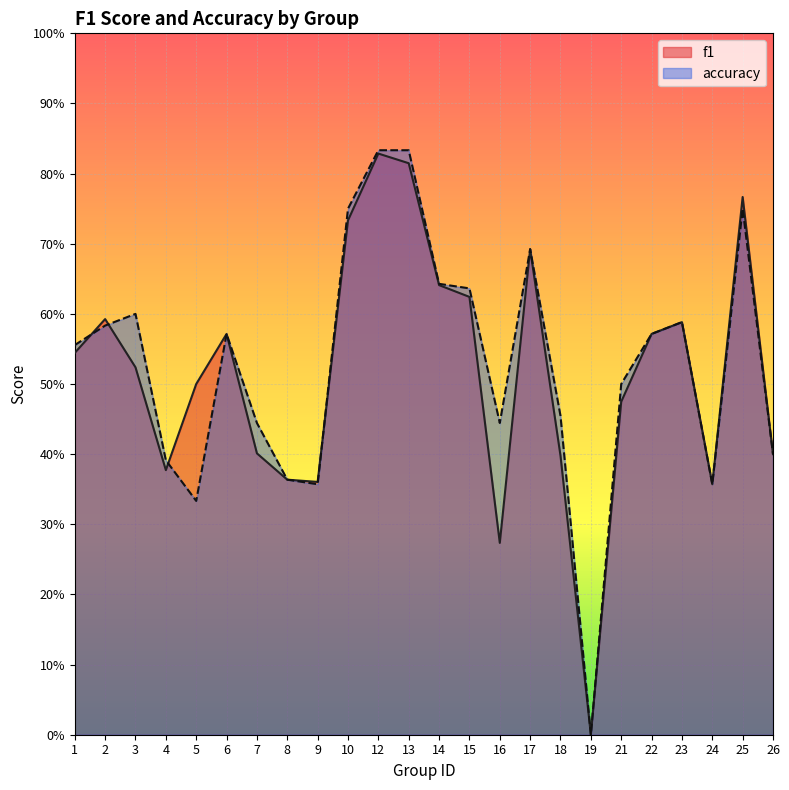

At how many categories does at least one series exceed 0?

23